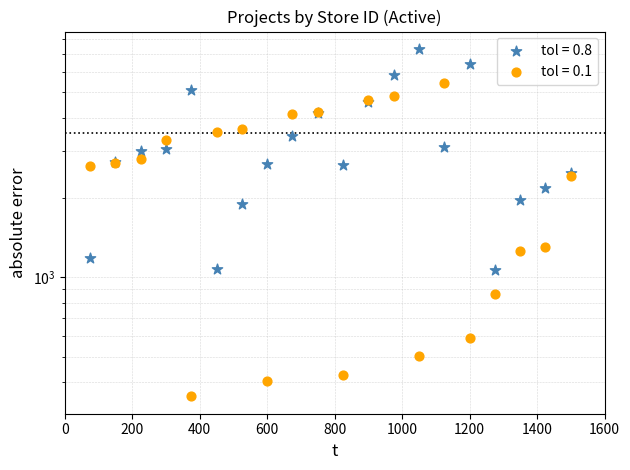

Which series has the widest spread of Y values?

tol = 0.8